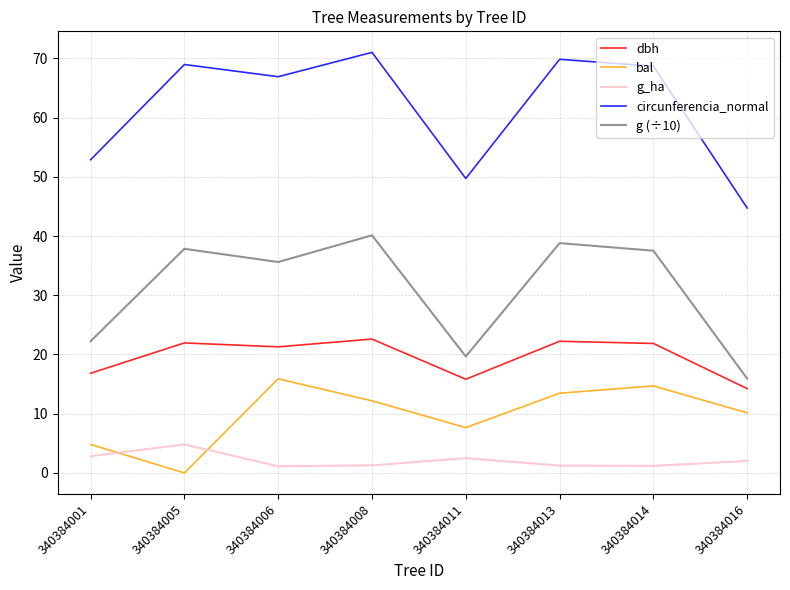

True or false: bal and circunferencia_normal intersect in this chart.

False